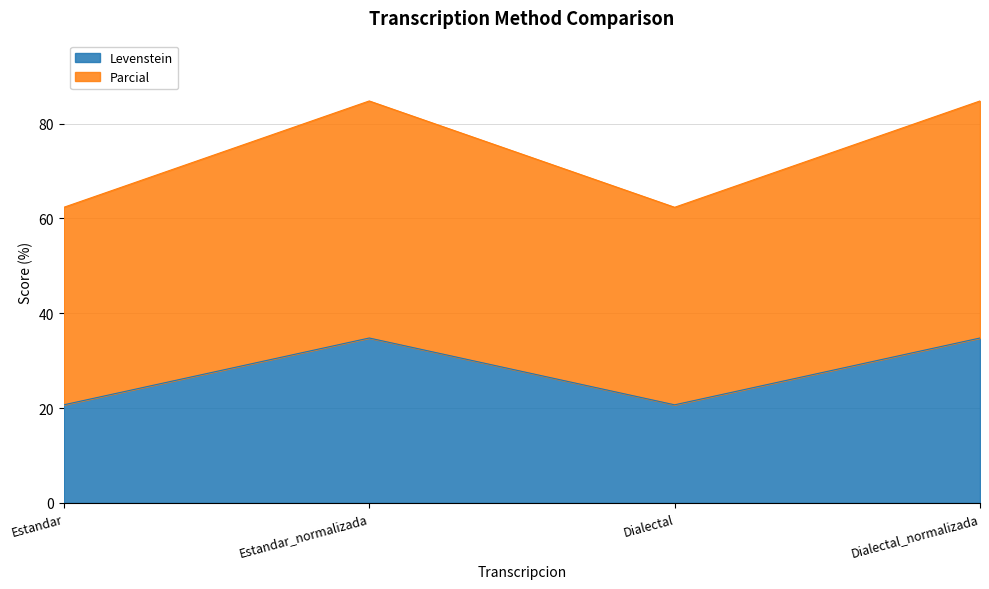

In Parcial, how many points are lower than both neighbors (excluding endpoints)?

1